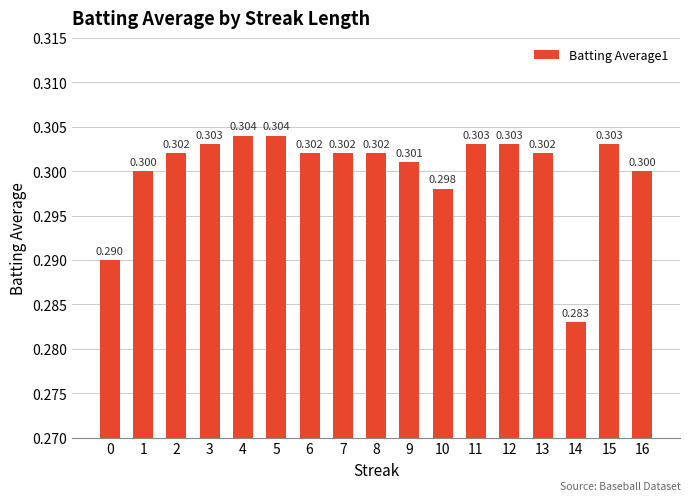

Does the chart contain any negative values?

No